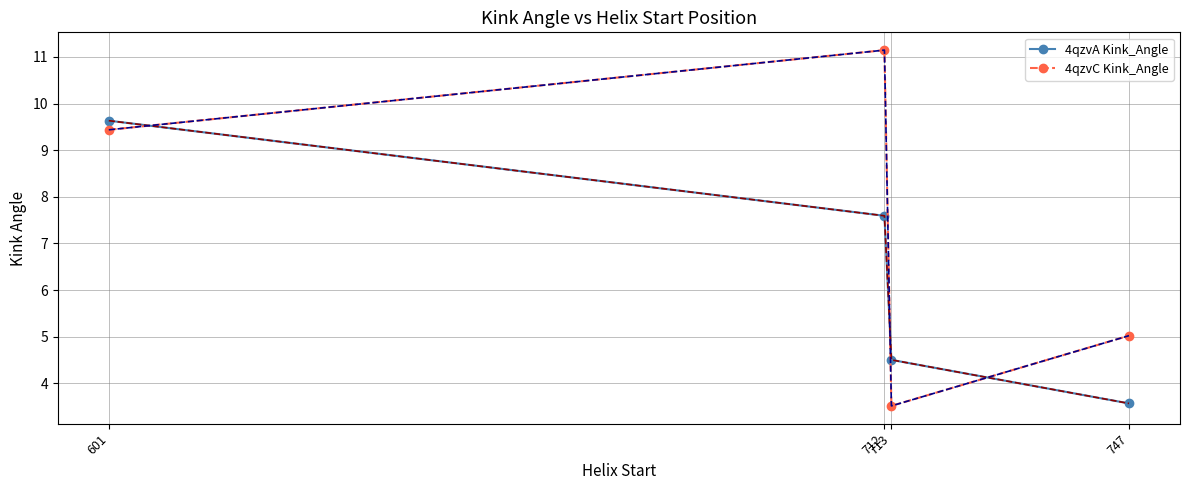

At which label is 4qzvA Kink_Angle closest to 6?

713